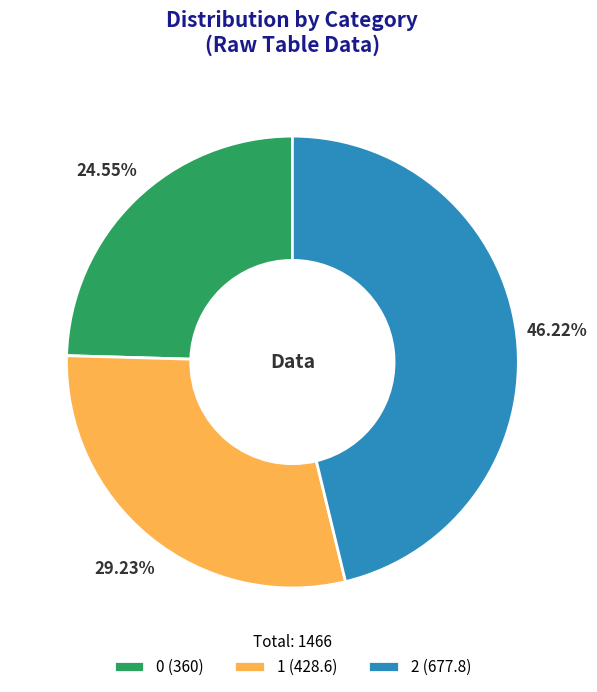

To the nearest percent, what portion does 0 represent?

25%